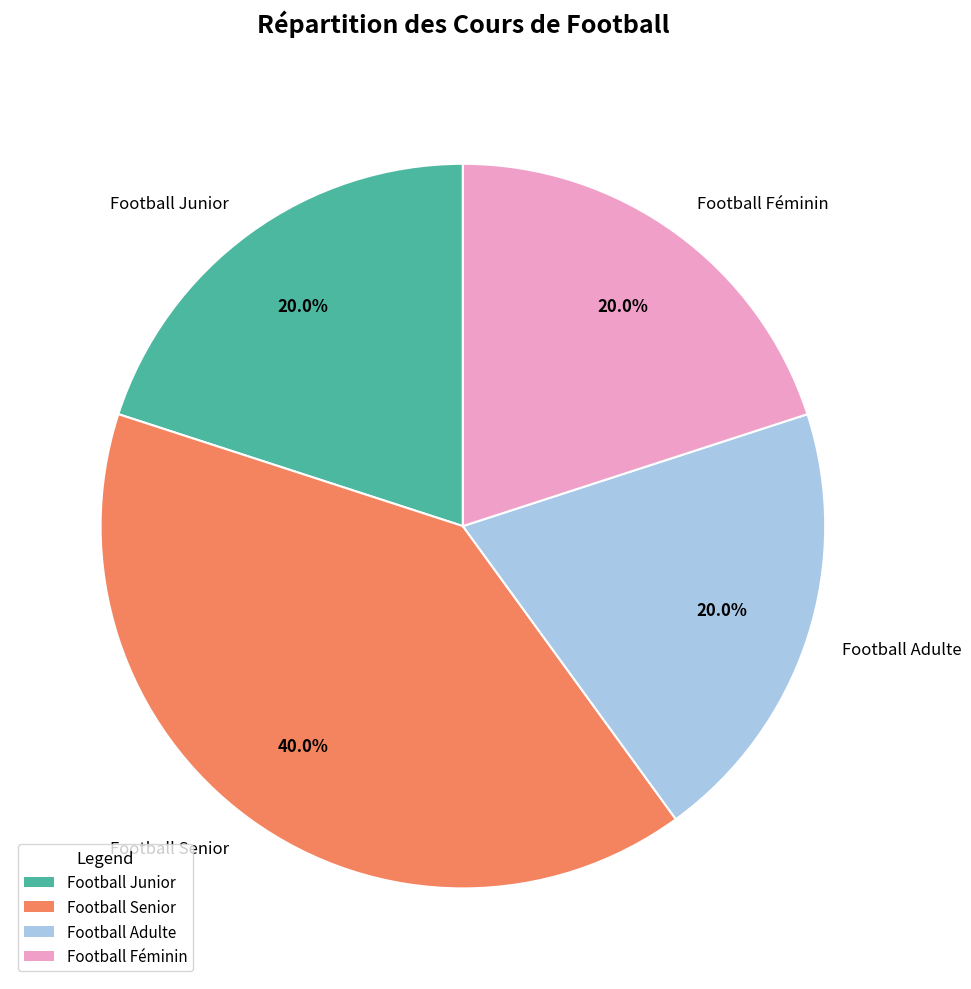

To the nearest percent, what is the difference between the Football Féminin and Football Senior slice percentages?

20%